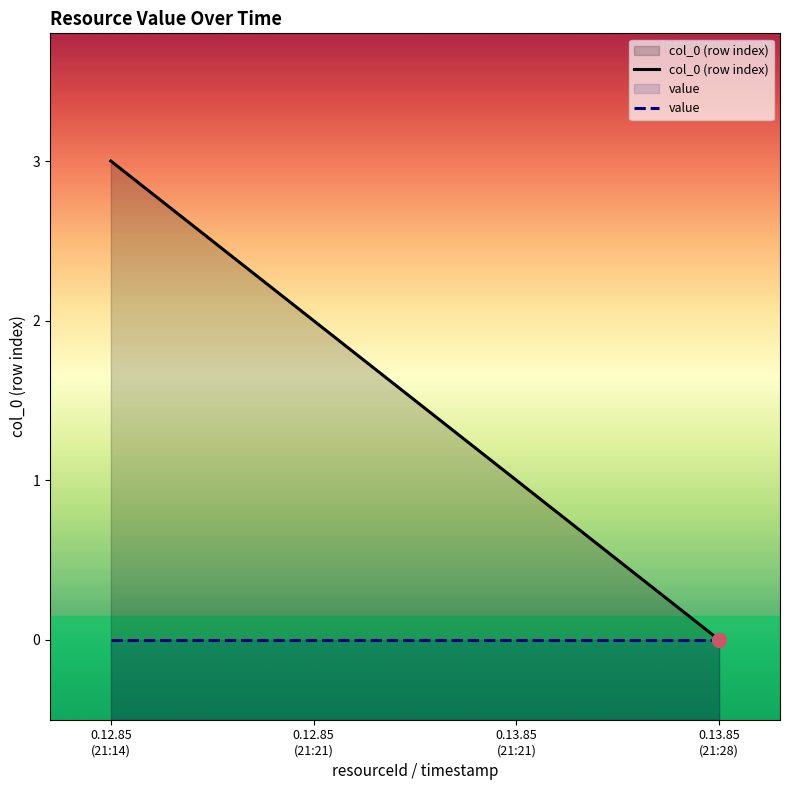

Reading left to right, extract all data points from this chart.

col_0 (row index): 0.12.85
(21:14)=3	0.12.85
(21:21)=2	0.13.85
(21:21)=1	0.13.85
(21:28)=0
value: 0.12.85
(21:14)=0	0.12.85
(21:21)=0	0.13.85
(21:21)=0	0.13.85
(21:28)=0